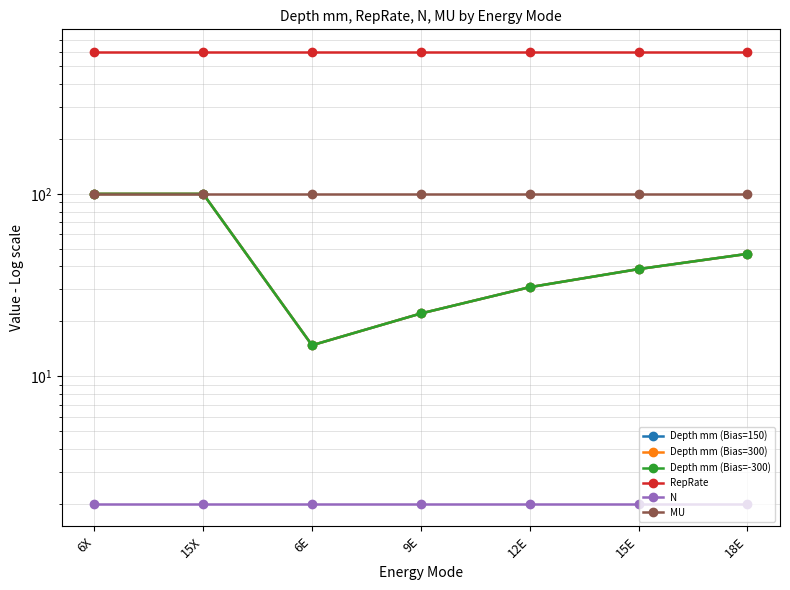

What is the approximate value of Depth mm (Bias=-300) at 9E?

22.1